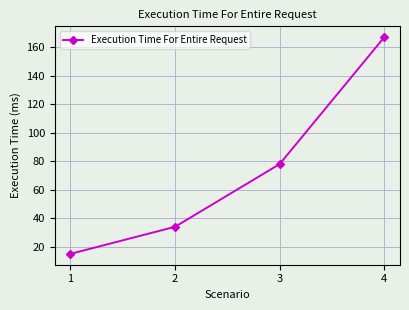

What is the average value?

74